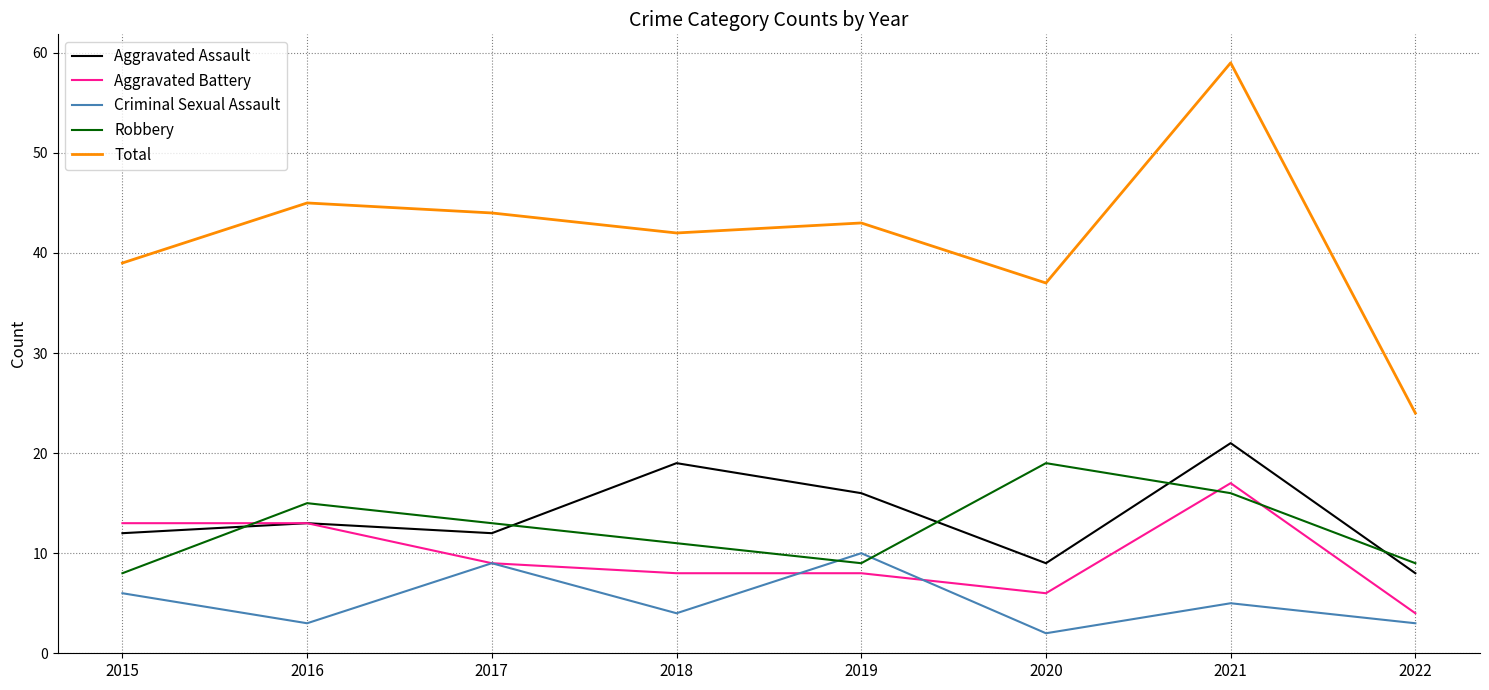

What is the total value across all series at 2015?

78